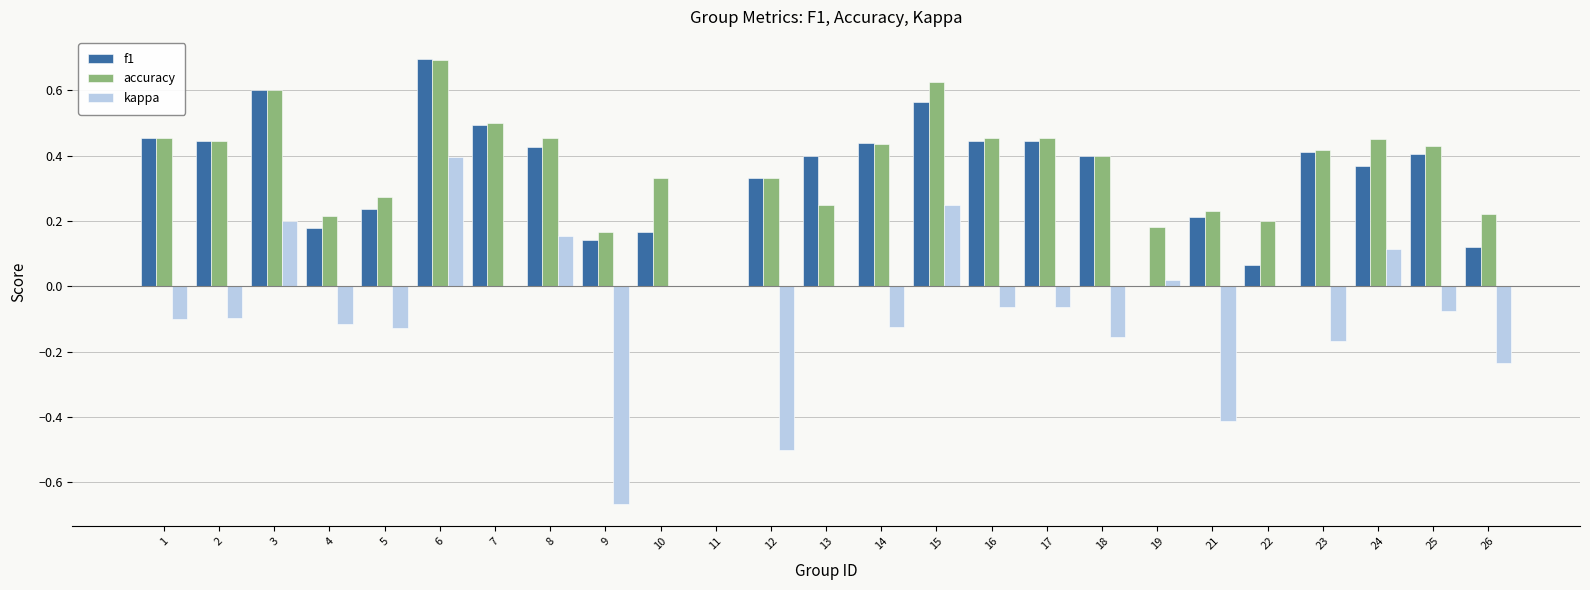

What is the sum of all accuracy values?

9.2